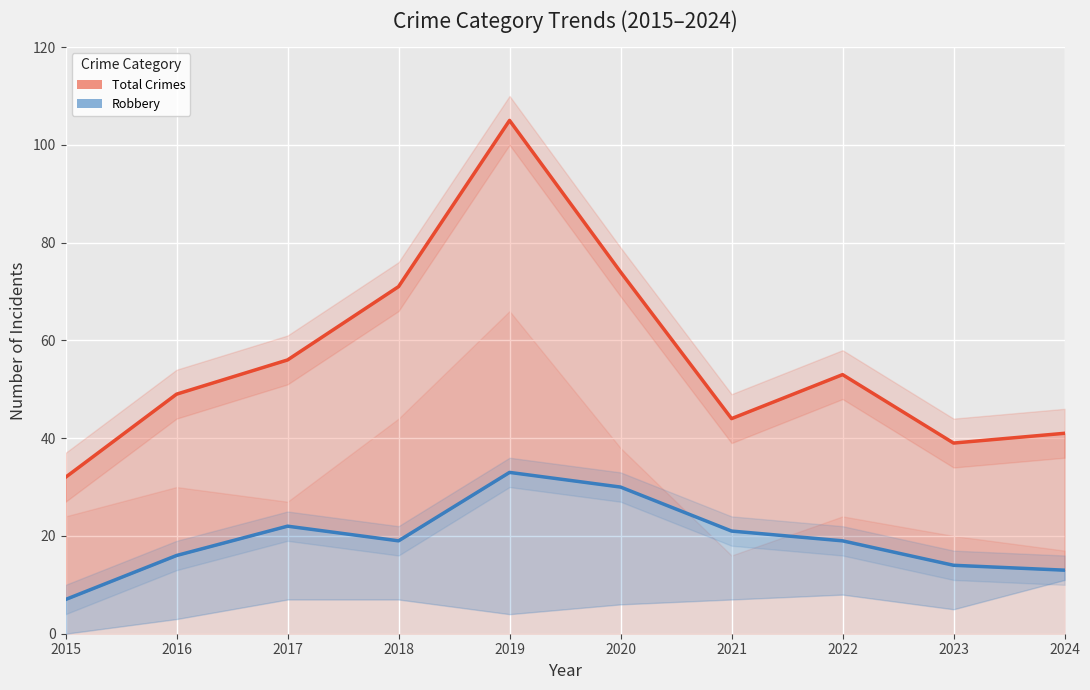

Rank the categories by Robbery value from lowest to highest.

2015, 2024, 2023, 2016, 2018, 2022, 2021, 2017, 2020, 2019